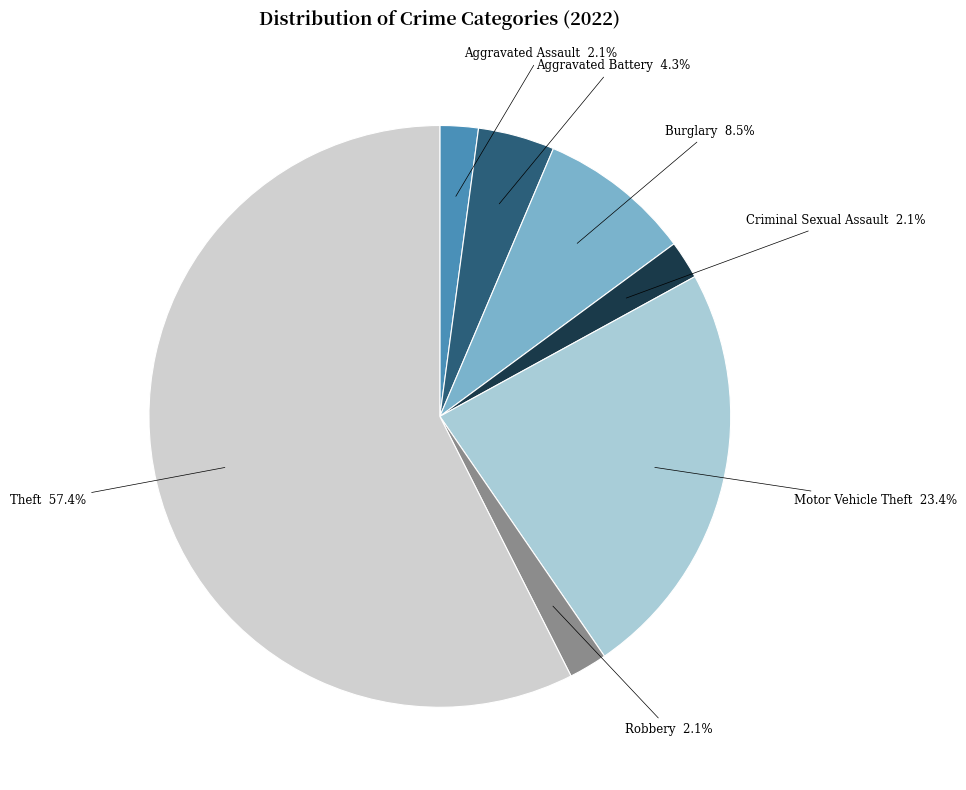

Is there a majority slice in this chart?

Yes